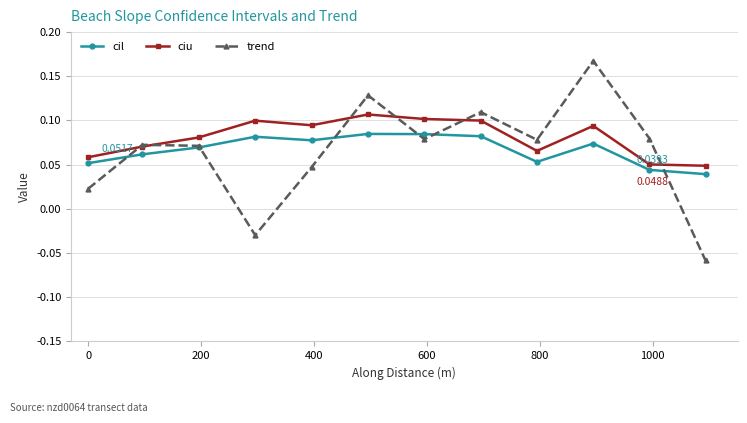

Which series has the widest spread of values?

trend